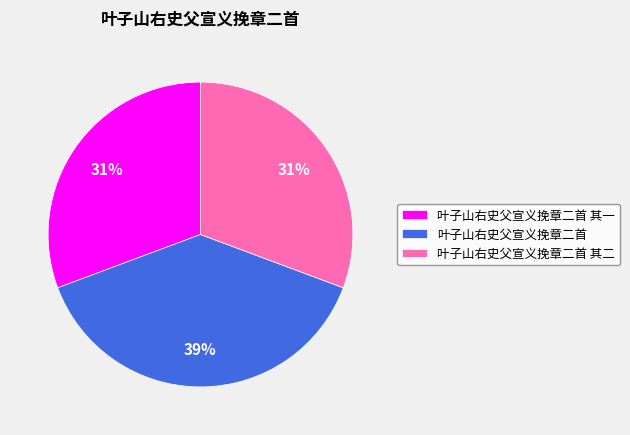

True or false: 叶子山右史父宣义挽章二首 accounts for 50% of the total.

False